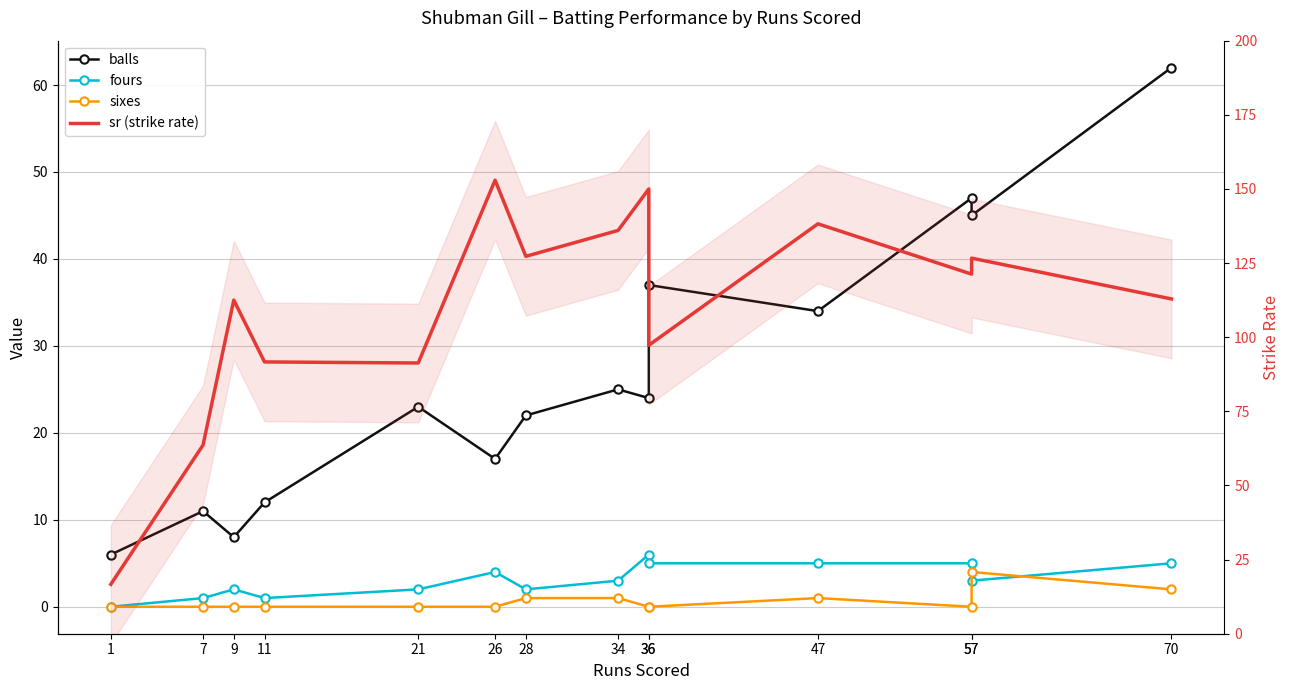

How many positive values does the fours series have?

13